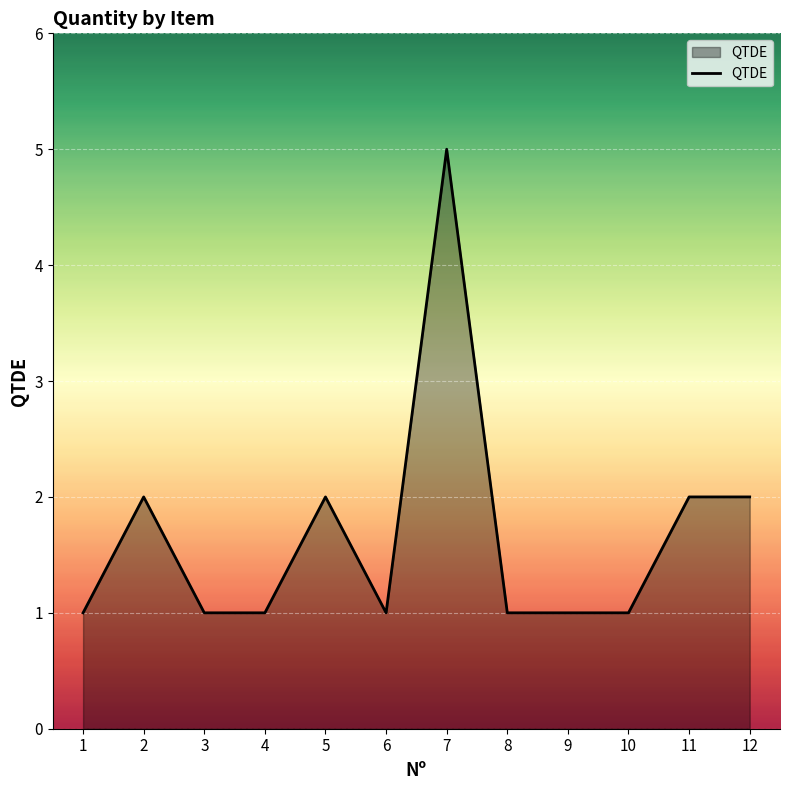

Approximately how many times larger is the value at 1 compared to 4?

1.0